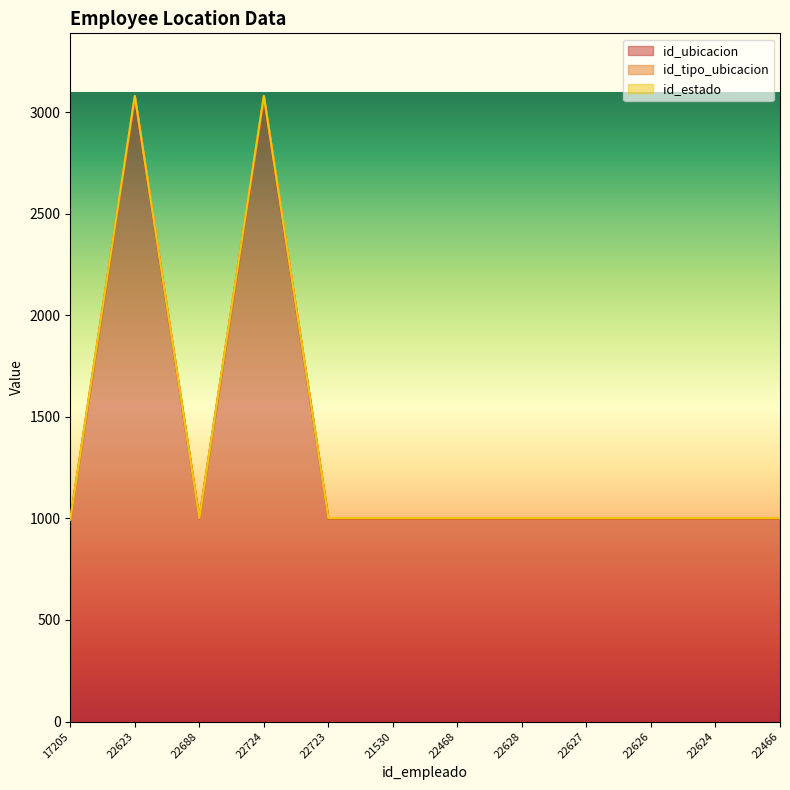

What is the value of the id_tipo_ubicacion point at the 4th from the left?

3080